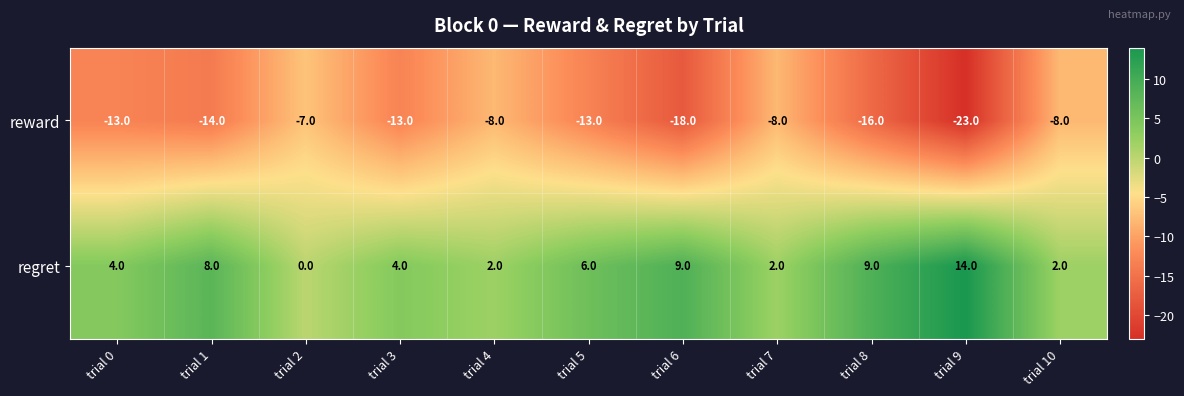

Reading left to right, transcribe all the data shown in this chart.

reward: -13	-14	-7	-13	-8	-13	-18	-8	-16	-23	-8
regret: 4	8	0	4	2	6	9	2	9	14	2